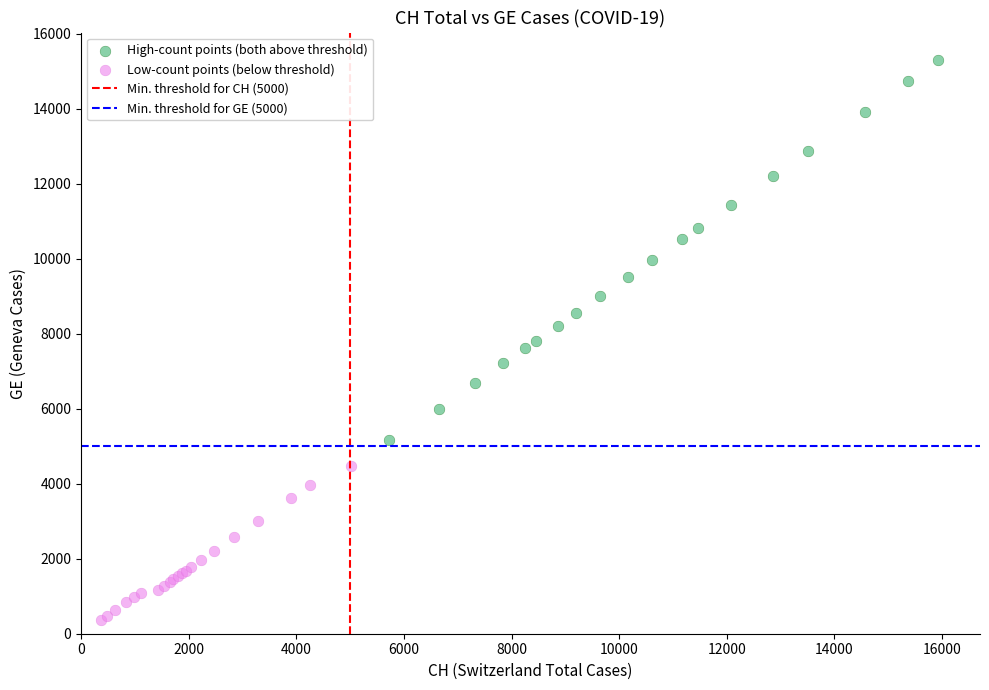

Which series contains the highest Y value?

High-count points (both above threshold)